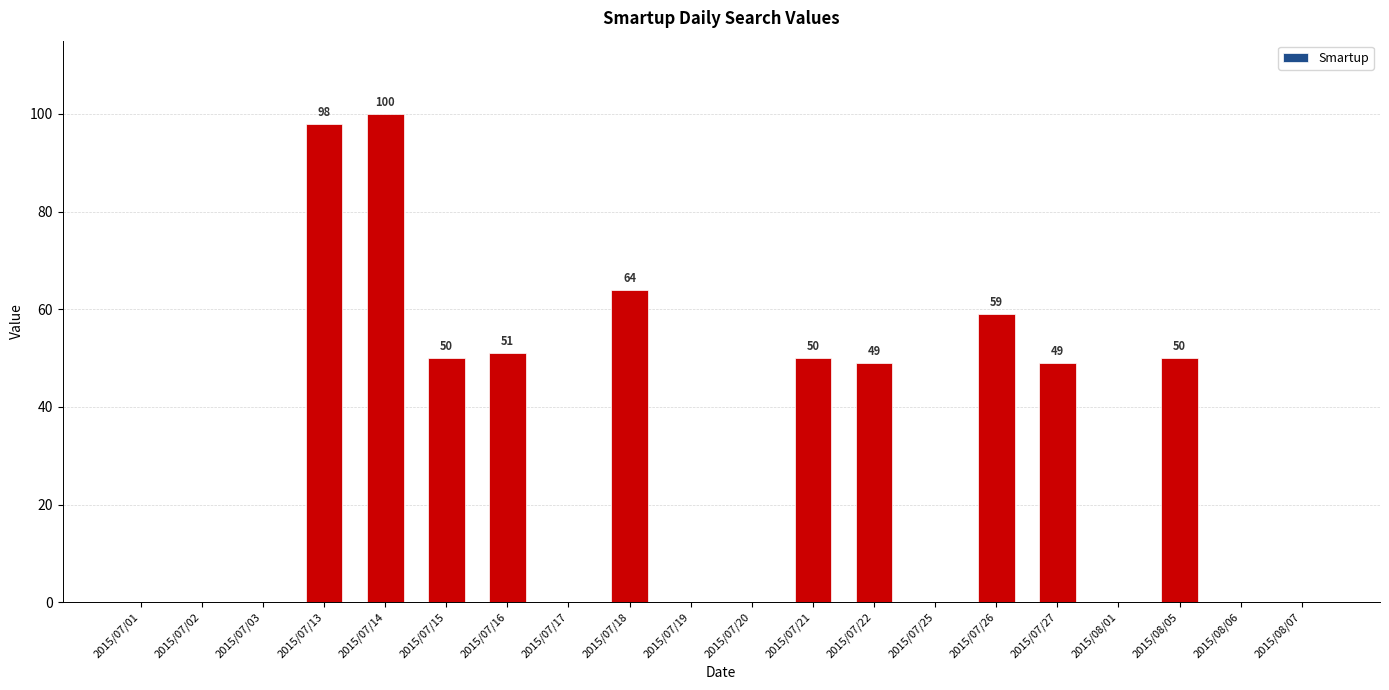

Reading left to right, list all the values displayed in this chart.

0	0	0	98	100	50	51	0	64	0	0	50	49	0	59	49	0	50	0	0